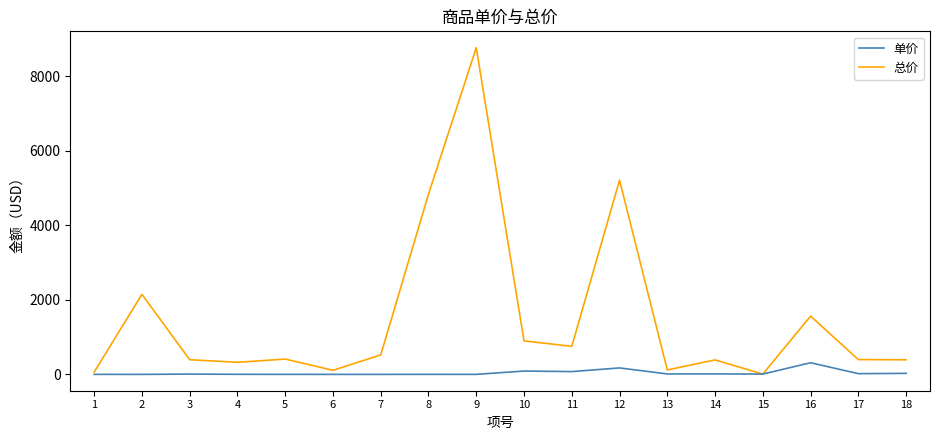

Where does the 单价 series first go above 9?

10